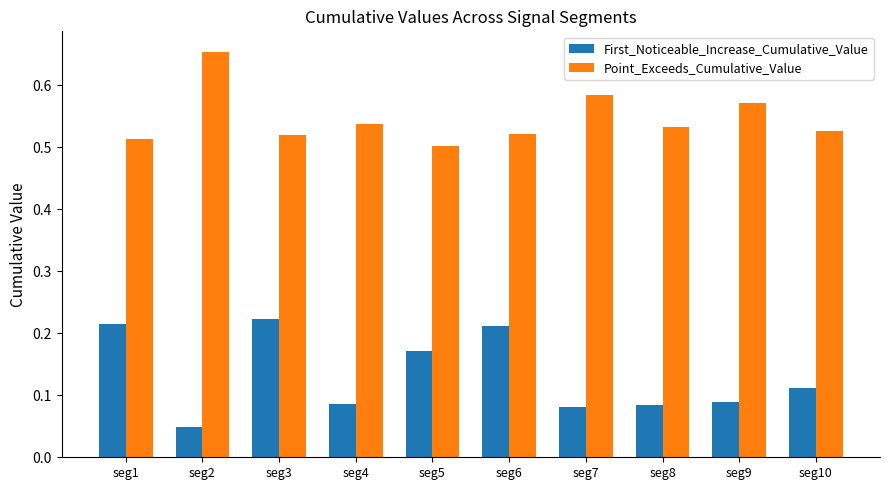

Which series has the largest total across all categories?

Point_Exceeds_Cumulative_Value